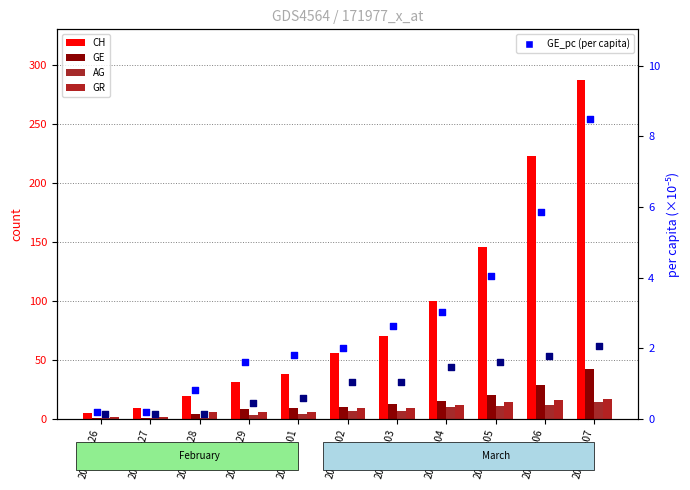

Which series has the largest total across all categories?

CH